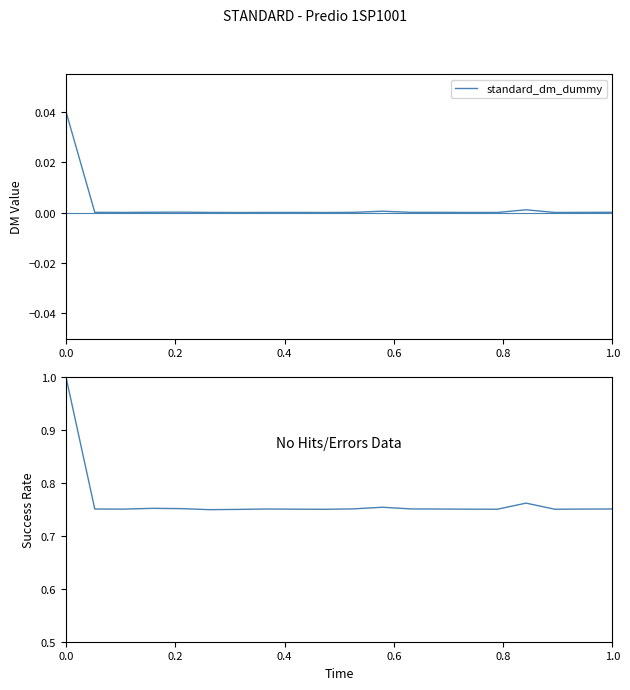

List the series in order of their overall mean, highest first.

success_rate_dummy, standard_dm_dummy